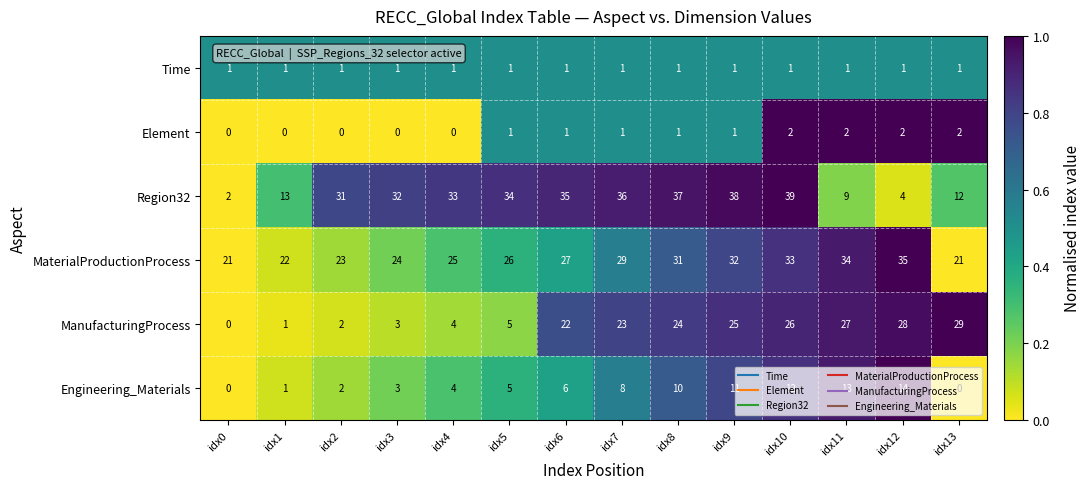

At how many categories does at least one series exceed 7?

14